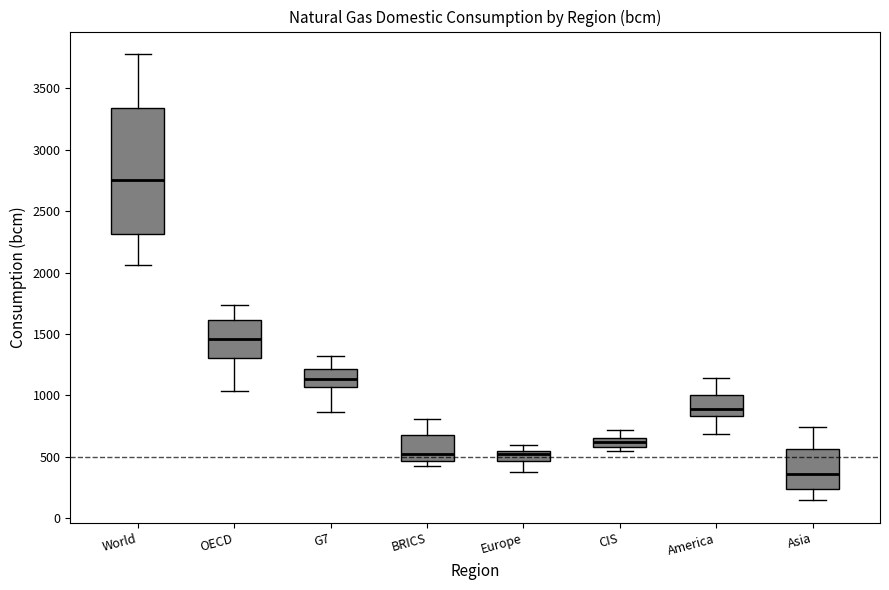

Which box has the highest median line?

World